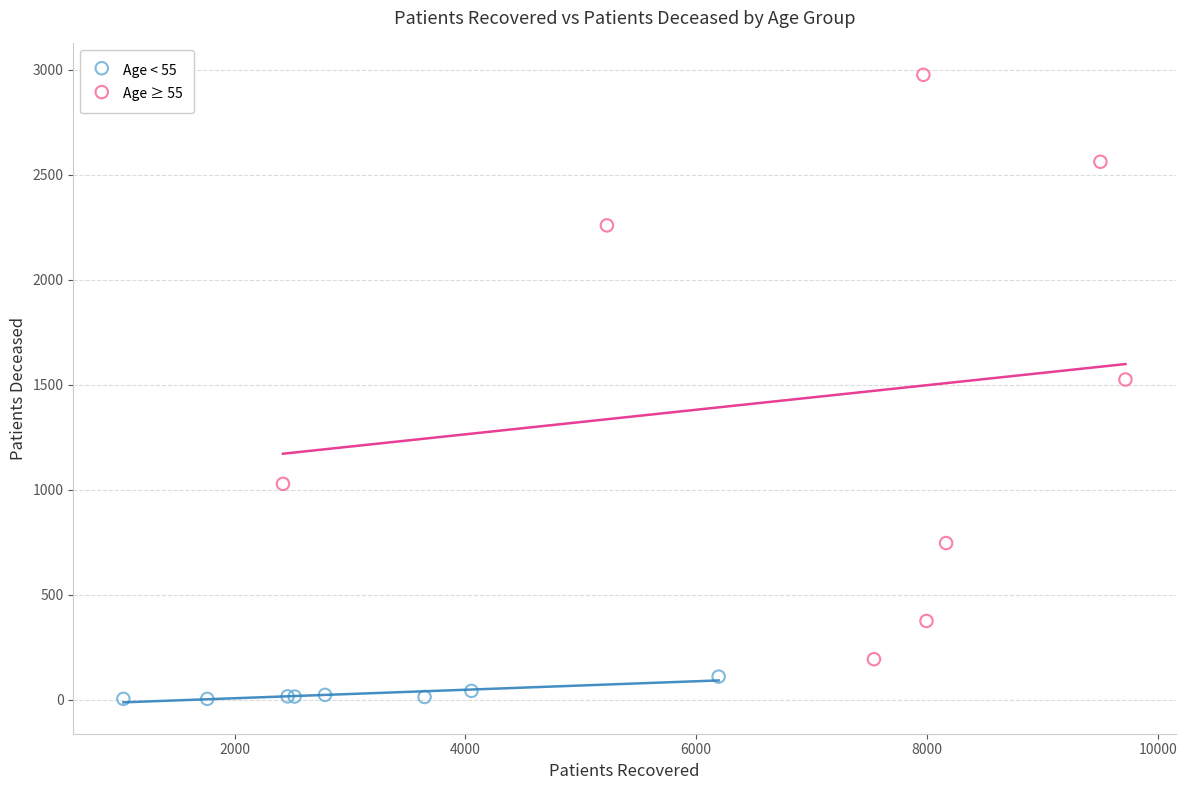

Which series reaches the maximum Y coordinate?

Age ≥ 55